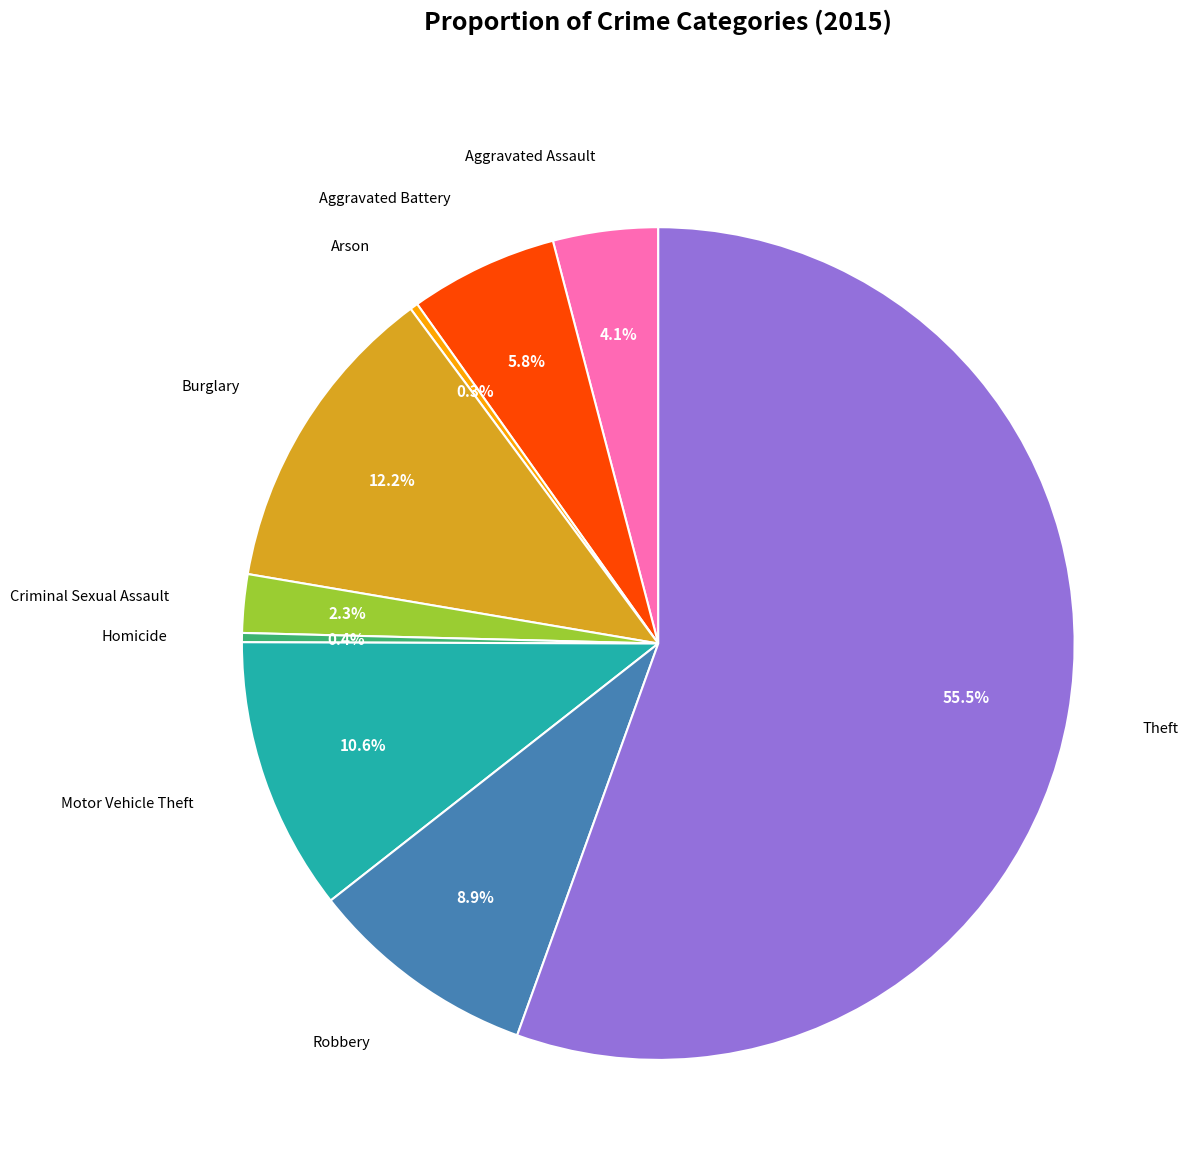

What is the largest slice in the pie chart?

Theft